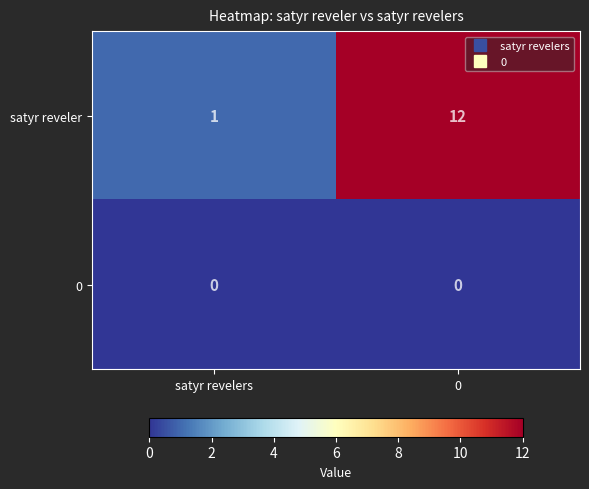

What is the difference between the maximum and minimum values in the satyr reveler series?

11